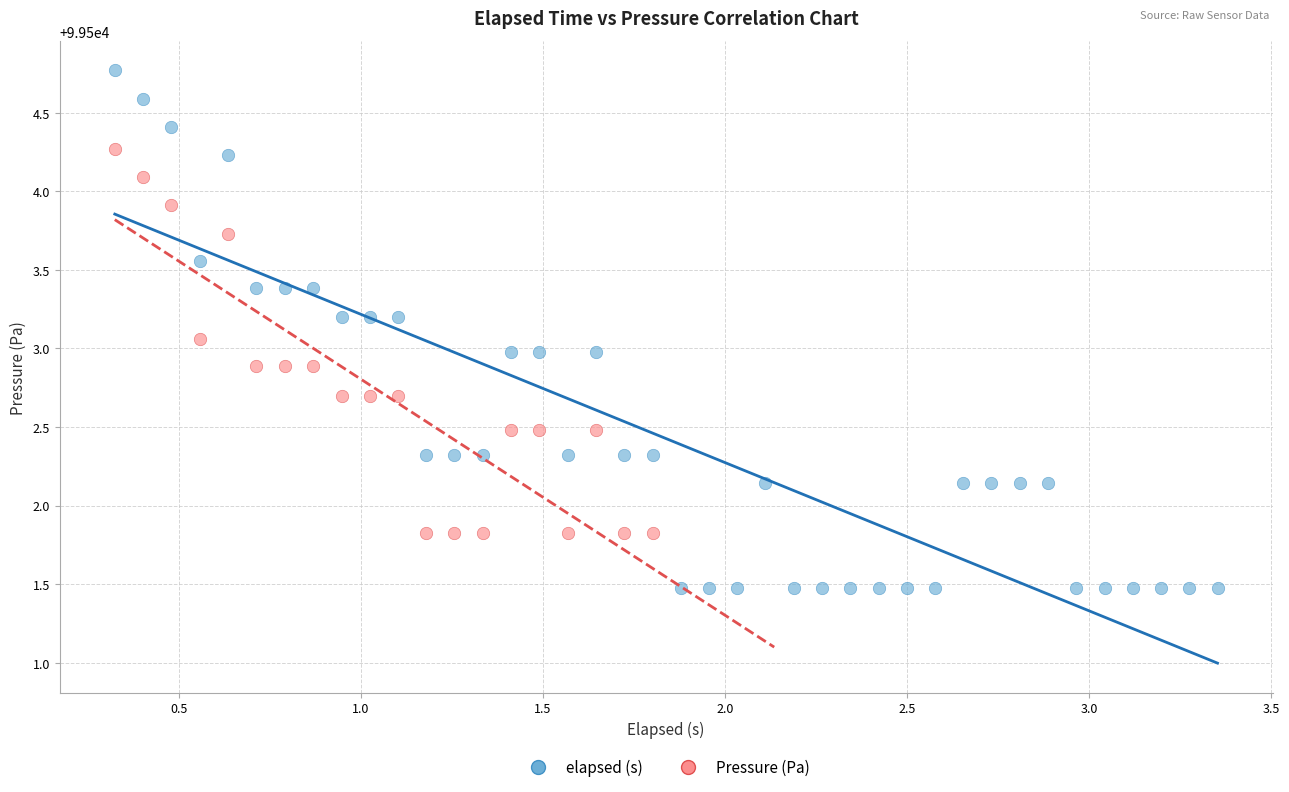

Which series reaches the minimum Y coordinate?

elapsed (s)